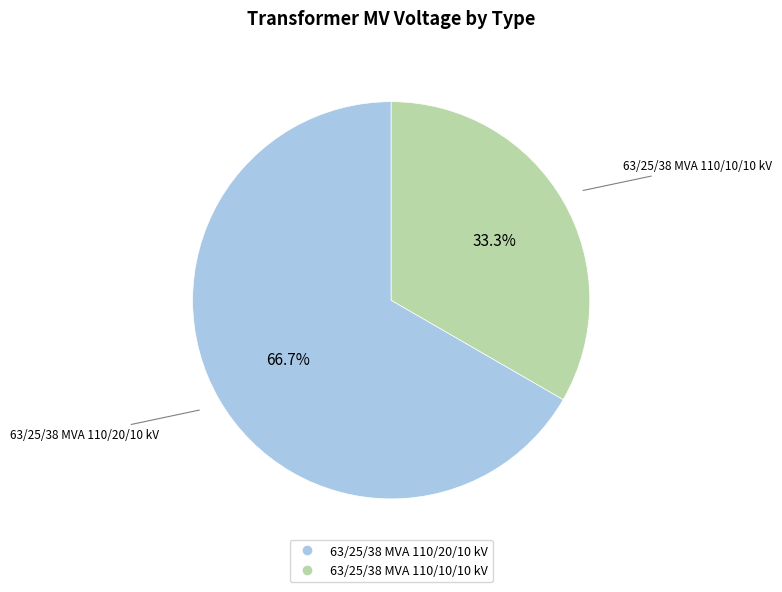

Is it true that 63/25/38 MVA 110/20/10 kV is 67% of the pie?

True